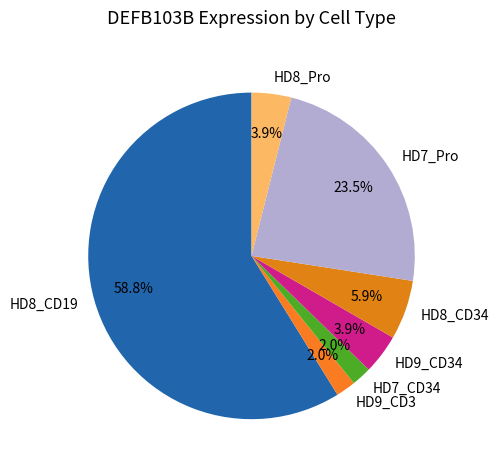

The HD9_CD3 slice represents 13% of the pie. True or false?

False